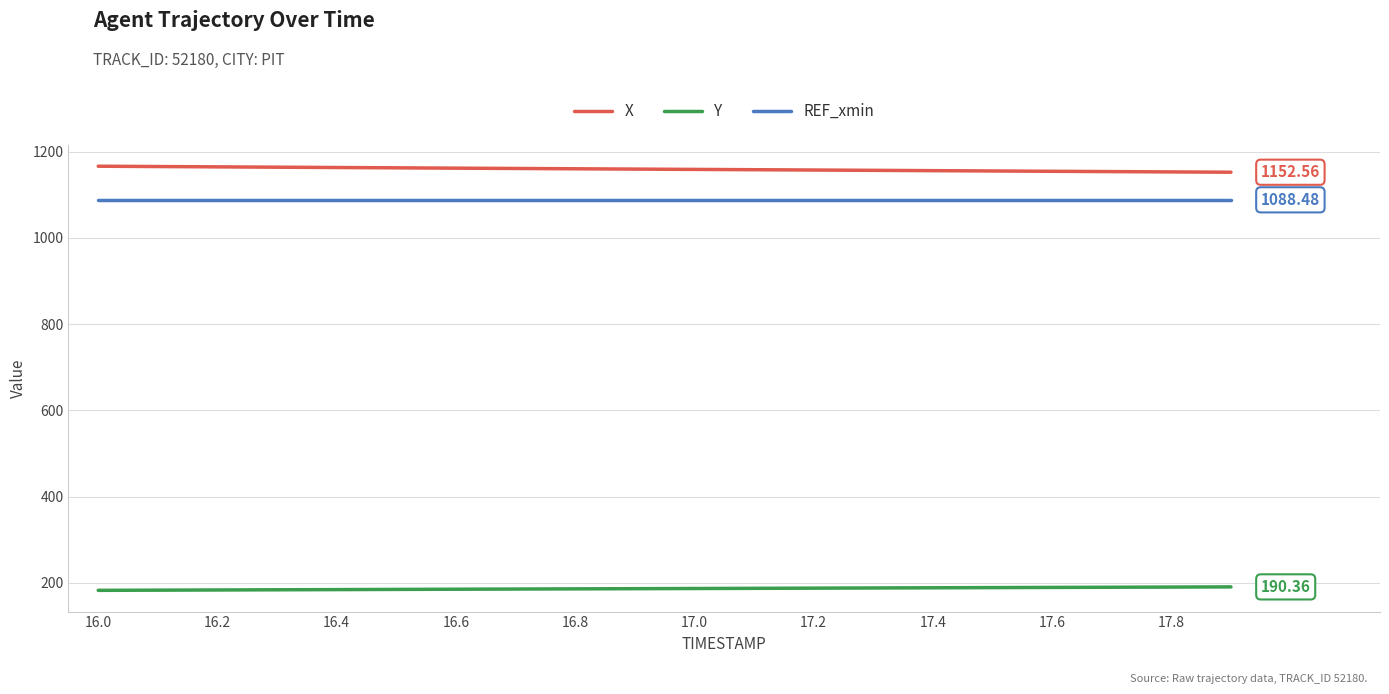

True or false: X and REF_xmin intersect in this chart.

False